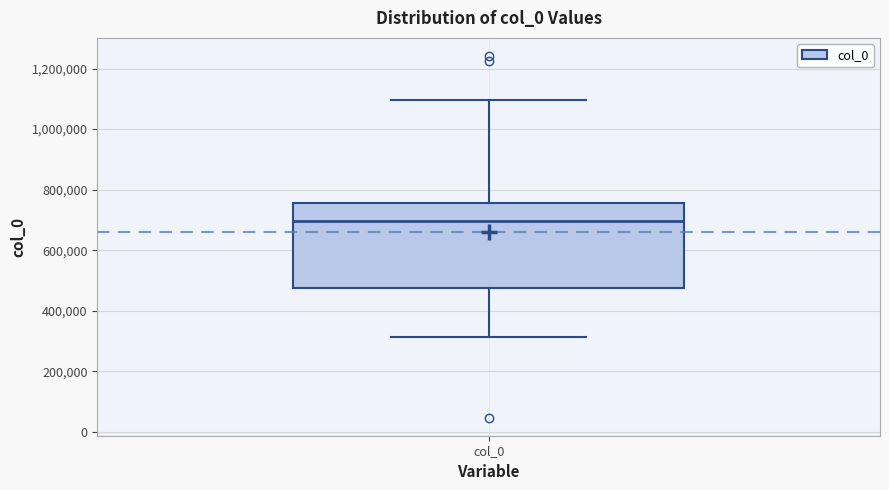

Read this box plot against the y-axis: the position of the median line, the range covered by the box, and the ends of both whiskers. The values are not printed on the chart, so give them approximately, as read against the axis.

median 700000, box 480000 to 760000, whiskers 320000 to 1100000